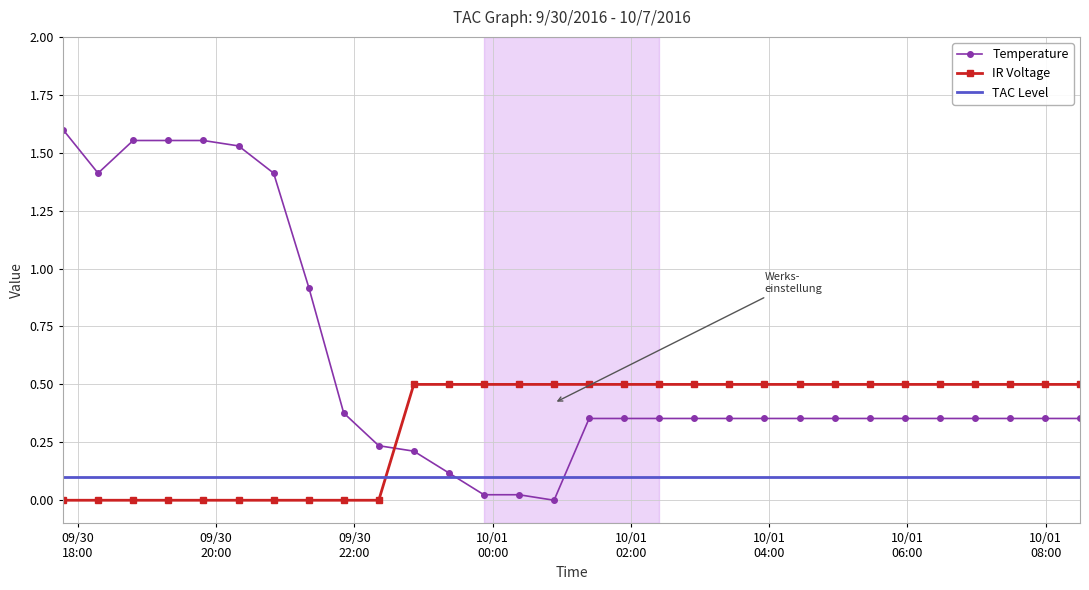

True or false: Temperature and IR Voltage intersect in this chart.

True